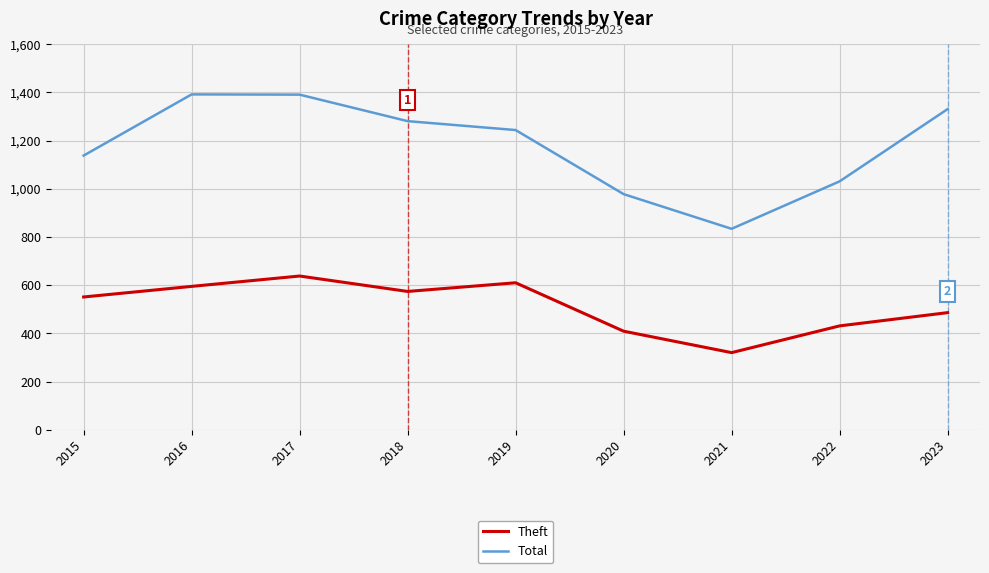

Rank the series by their average value, from lowest to highest.

Theft, Total